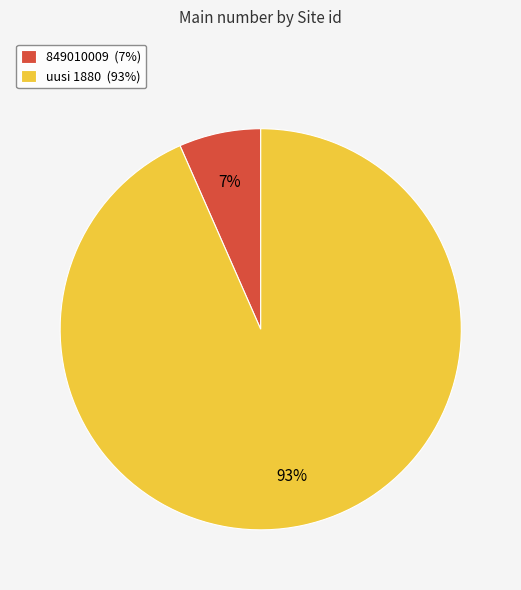

Which slice is the largest?

uusi 1880